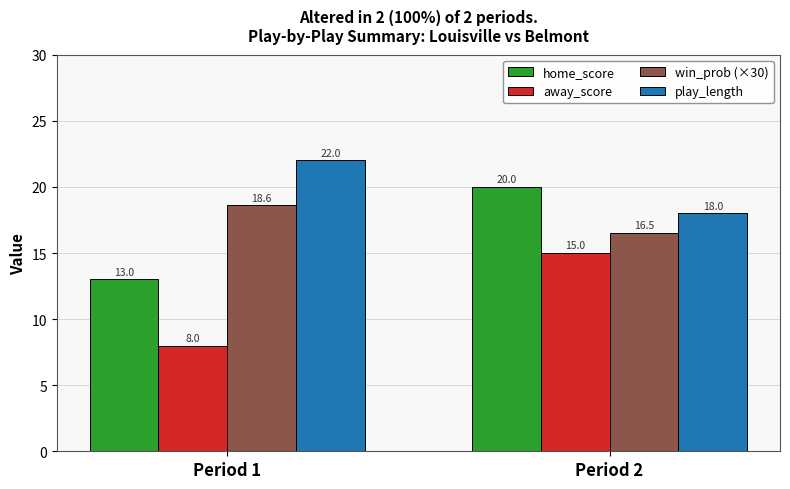

What is the spread (max minus min) of values at Period 1?

14.0